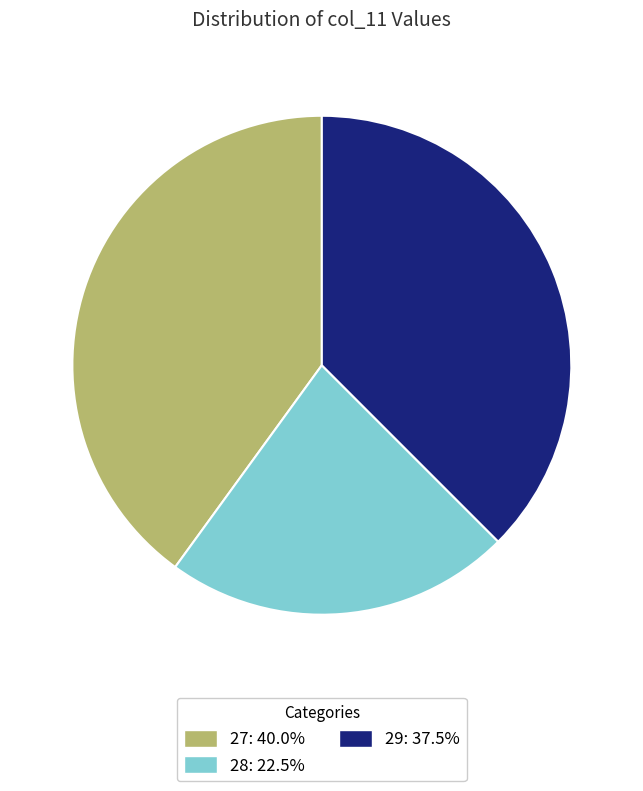

Does any single category account for the majority?

No